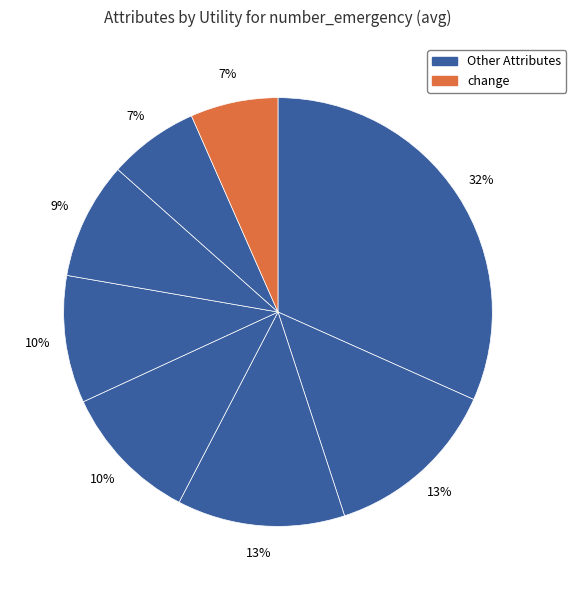

Which category has the smallest portion of the pie?

change